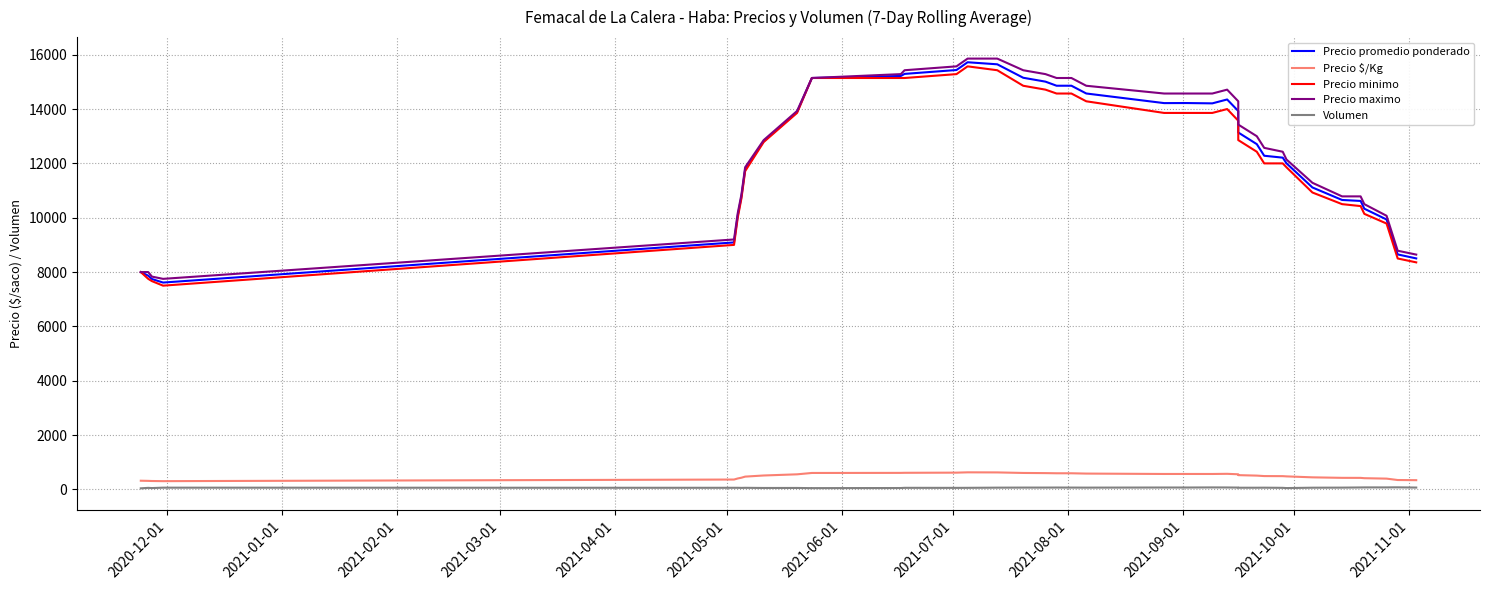

What is the value of the Precio promedio ponderado point at the 15th from the left?

15436.9